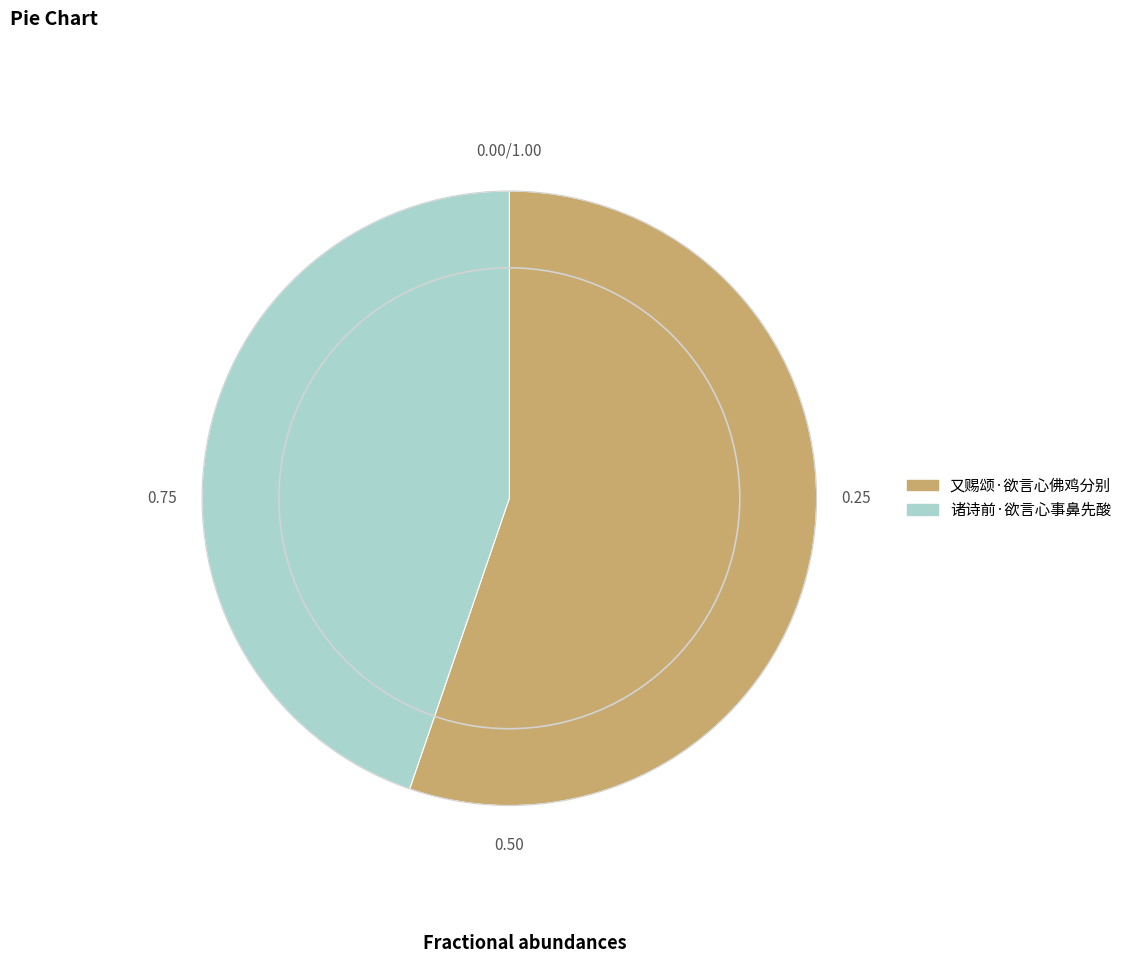

Rank the categories by value from lowest to highest.

诸诗前·欲言心事鼻先酸, 又赐颂·欲言心佛鸡分别